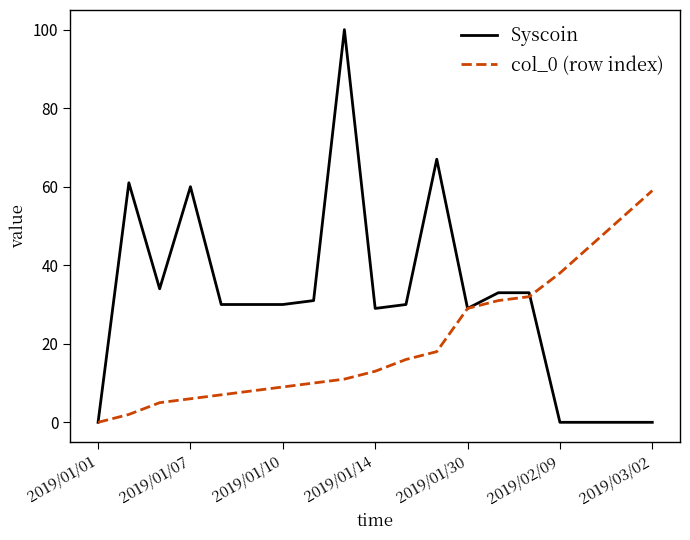

How many series are shown in this chart?

2